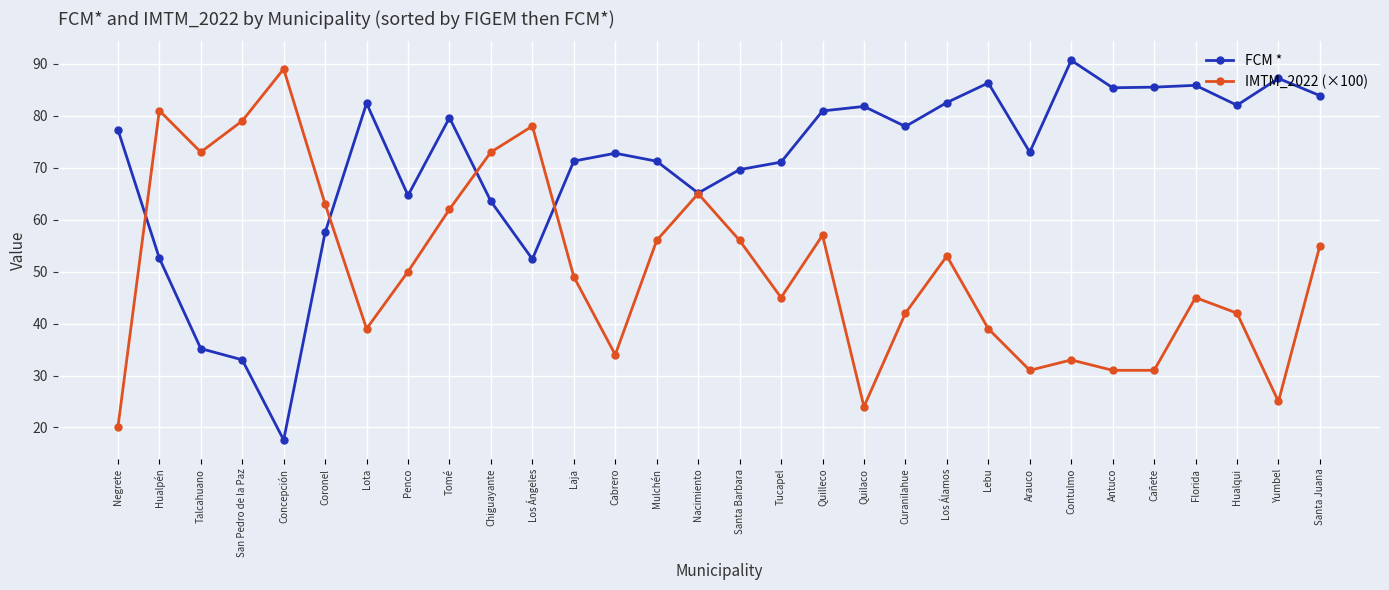

At Arauco, list the series in order from largest to smallest.

FCM *, IMTM_2022 (×100)